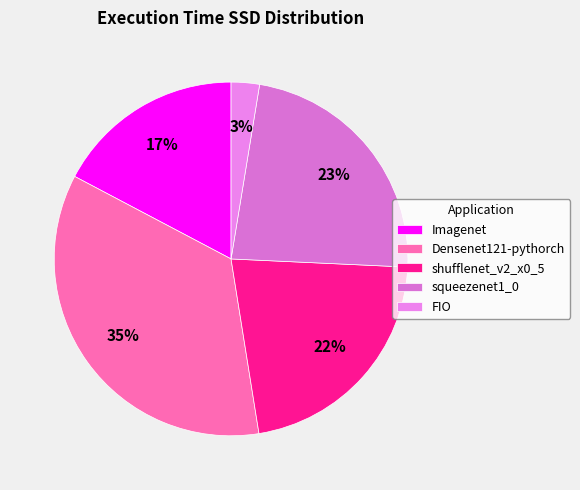

To the nearest percent, what is the combined percentage of Densenet121-pythorch and shufflenet_v2_x0_5?

57%